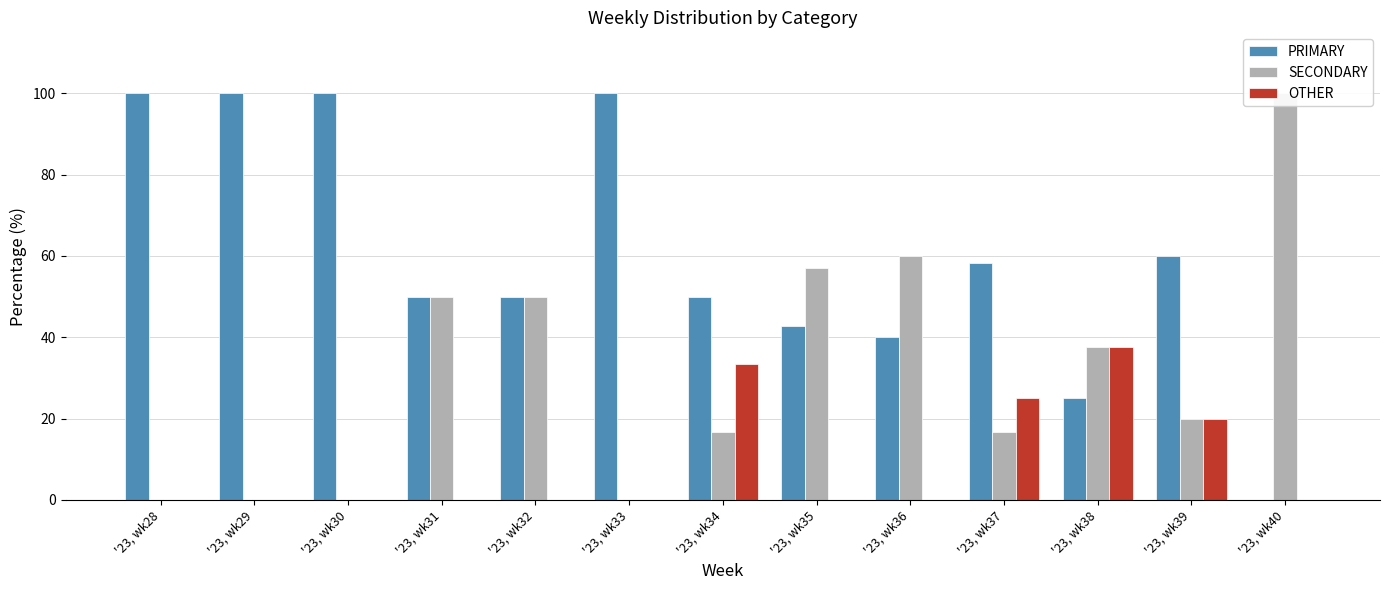

The PRIMARY series shows 42.9 at '23, wk35. True or false?

True